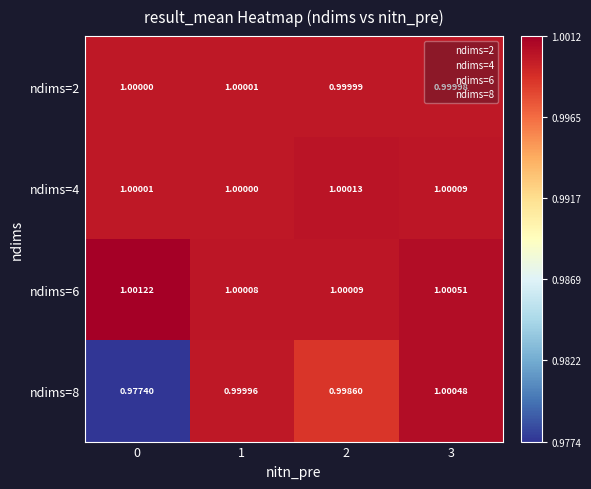

Reading left to right, extract all data points from this chart.

ndims=2: 0=1.0	1=1.0	2=1.0	3=1.0
ndims=4: 0=1.0	1=1.0	2=1.0	3=1.0
ndims=6: 0=1.0	1=1.0	2=1.0	3=1.0
ndims=8: 0=1.0	1=1.0	2=1.0	3=1.0